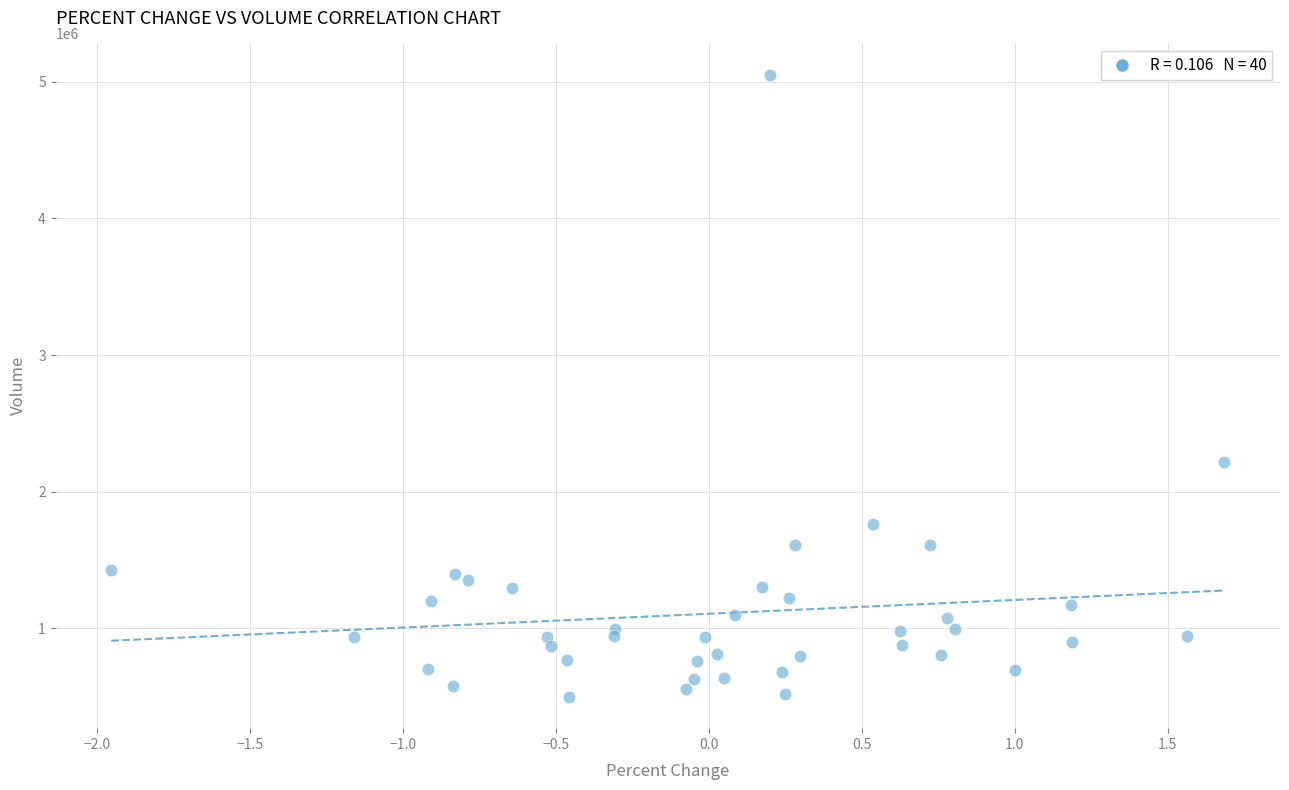

What is the range of Y values (max minus min)?

4556800